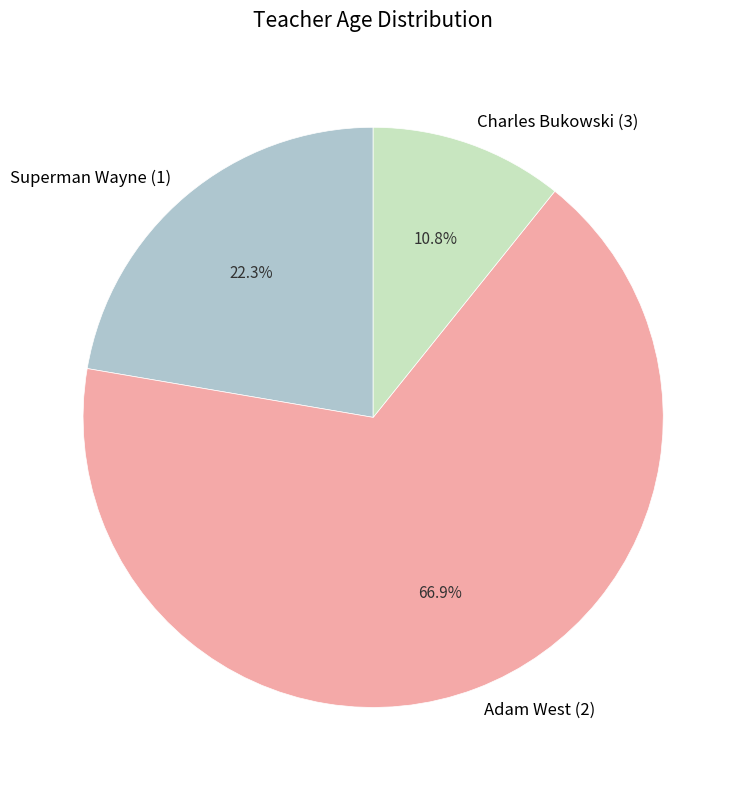

Combined, what portion of the pie is Superman Wayne (1) and Charles Bukowski (3)?

33.1%